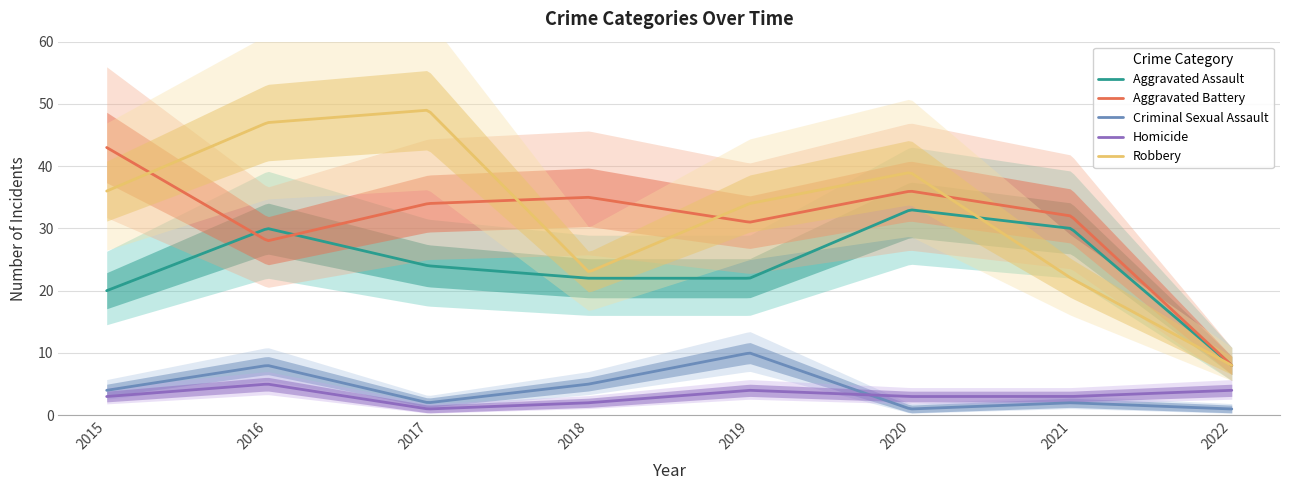

At which label does Aggravated Assault reach its minimum?

2022